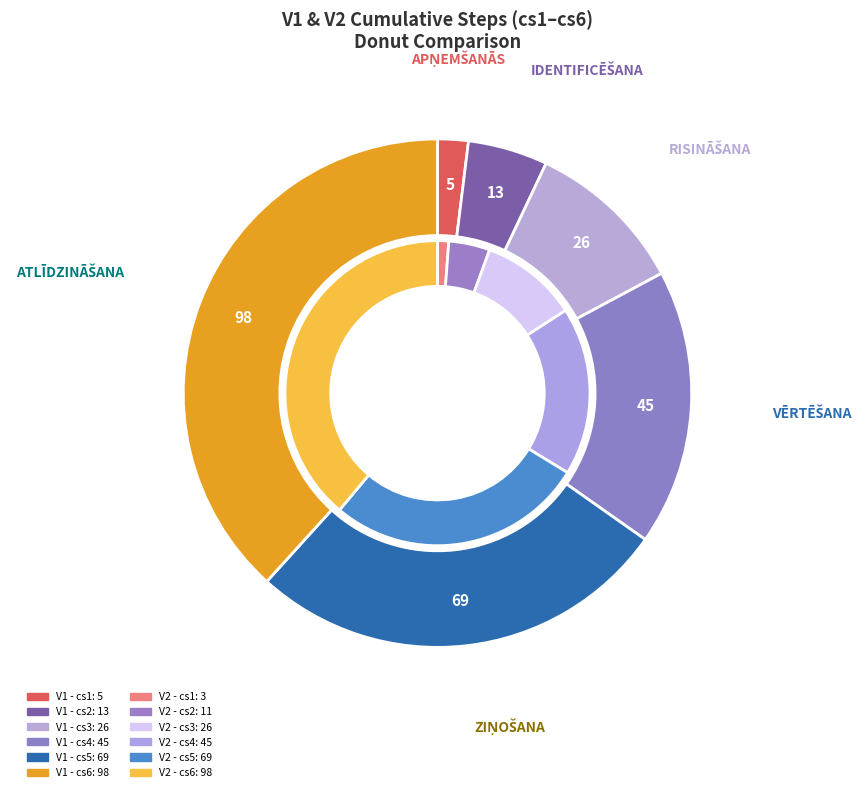

Which series changed the most between values_V2 and 5?

values_V2